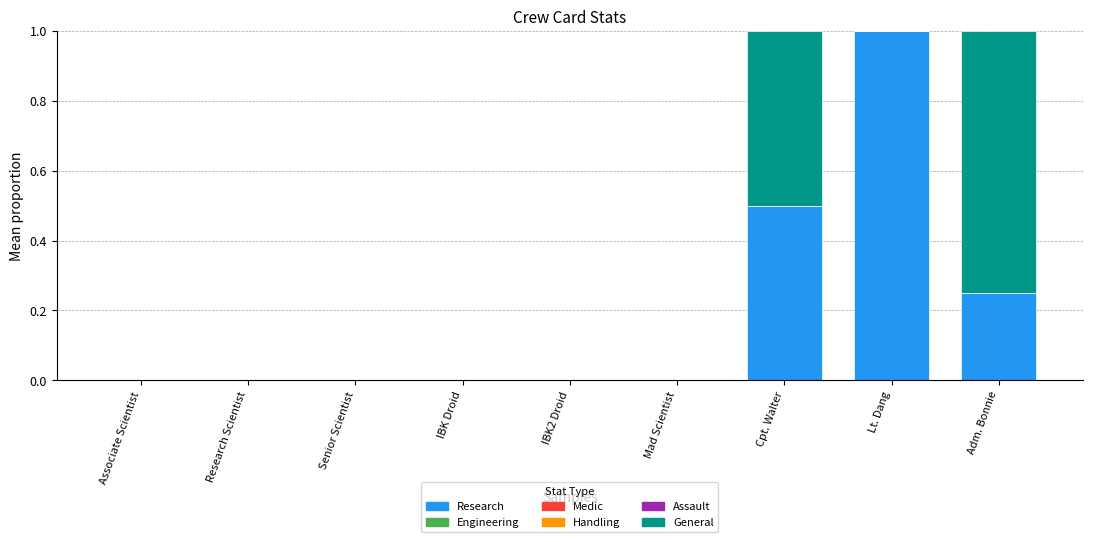

What is the total value across all series at Cpt. Walter?

1.0